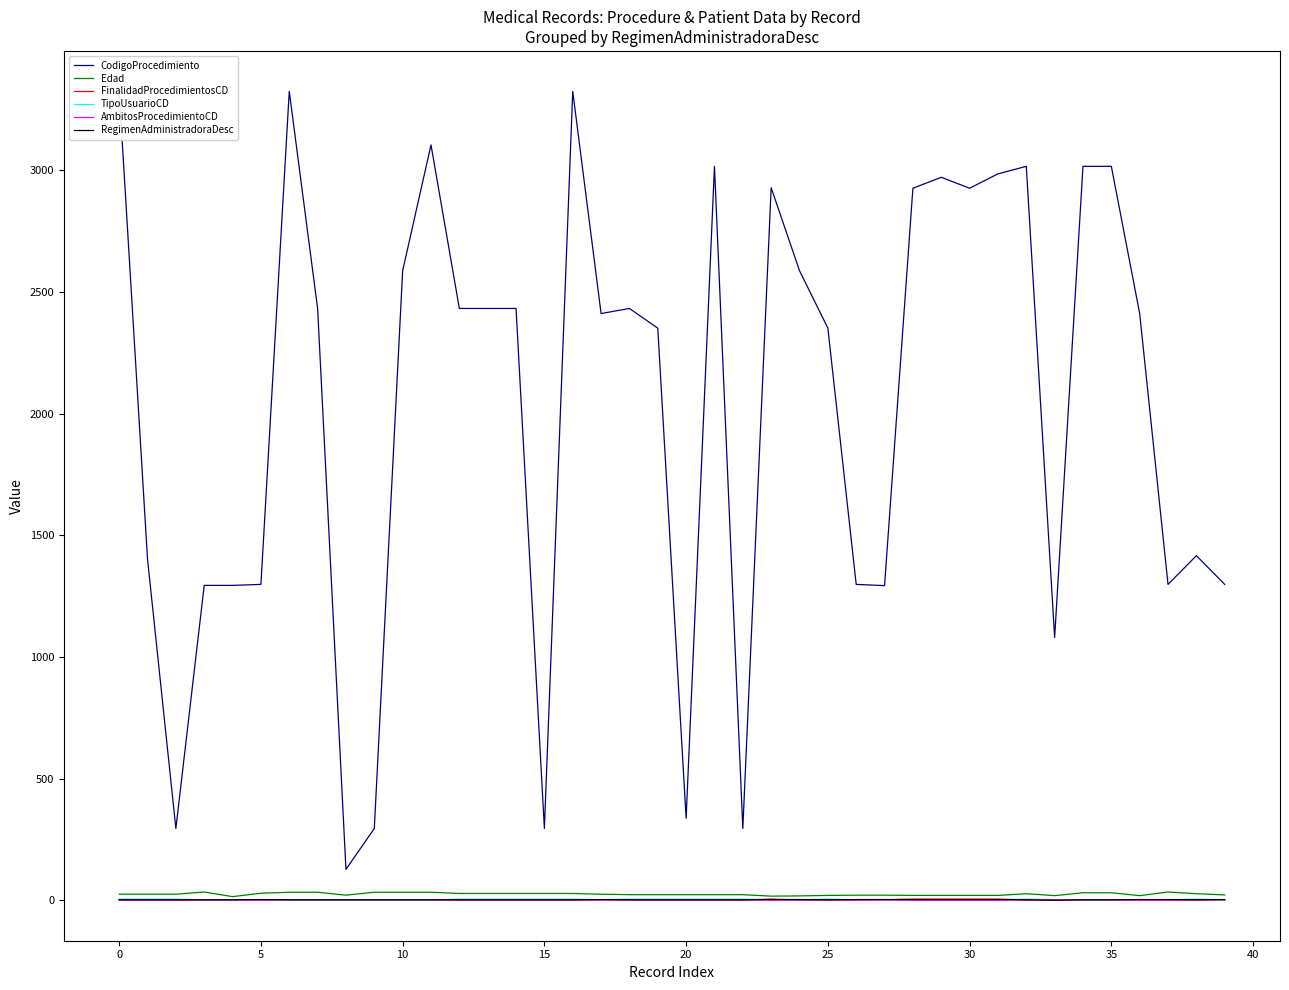

What are all the series names shown in the legend?

CodigoProcedimiento, Edad, FinalidadProcedimientosCD, TipoUsuarioCD, AmbitosProcedimientoCD, RegimenAdministradoraDesc